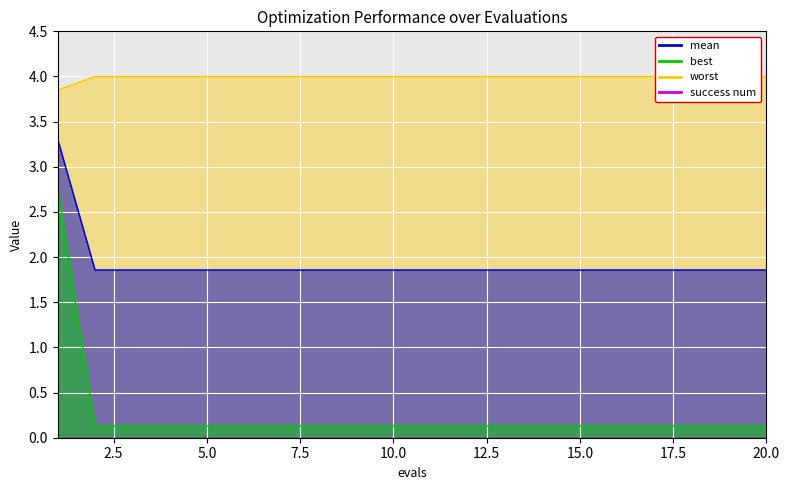

True or false: mean has more than 2 points higher than both neighbors.

False